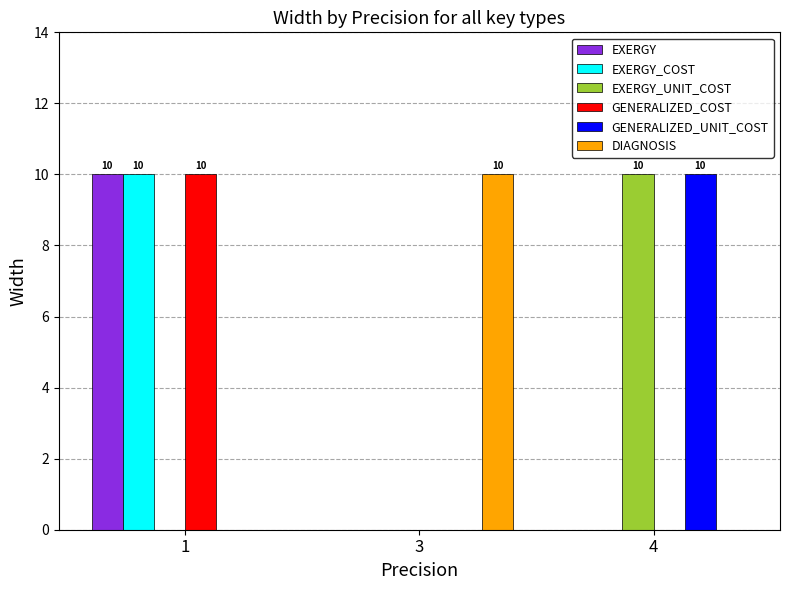

Are the bars horizontal?

No